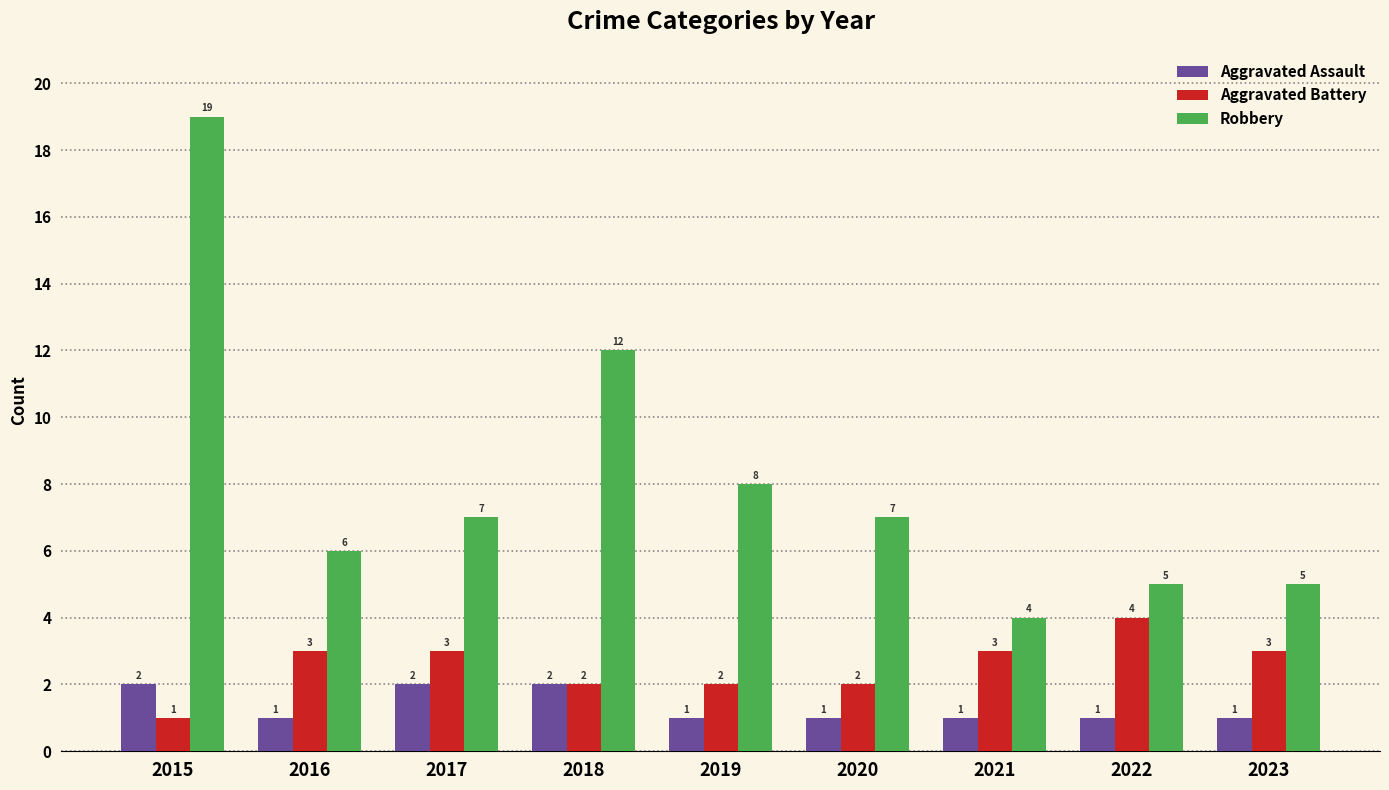

What is the sum of all Aggravated Assault values?

12